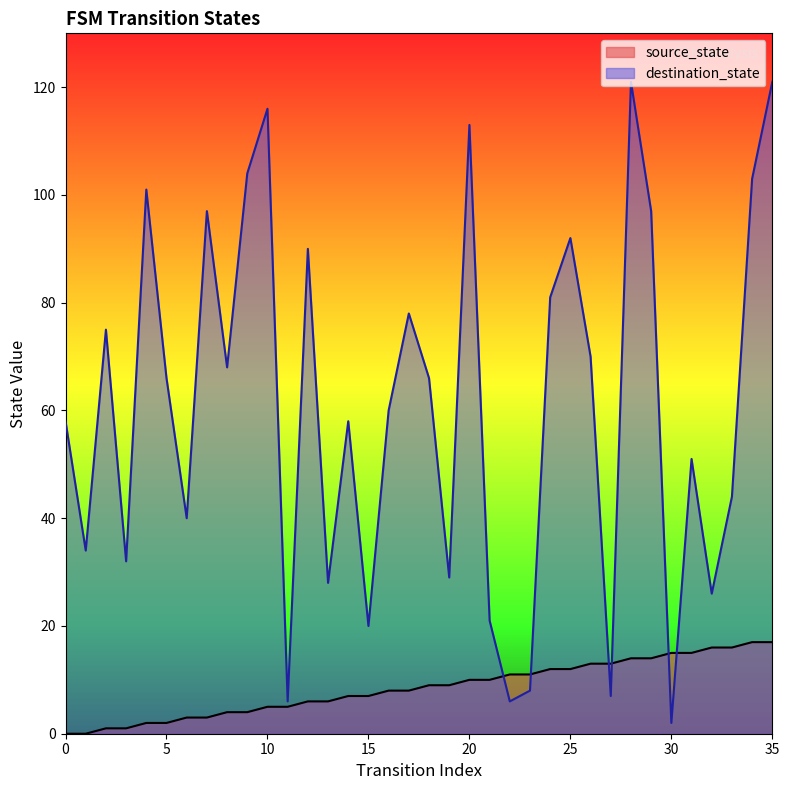

Between which two adjacent categories do source_state and destination_state first intersect?

21 and 22